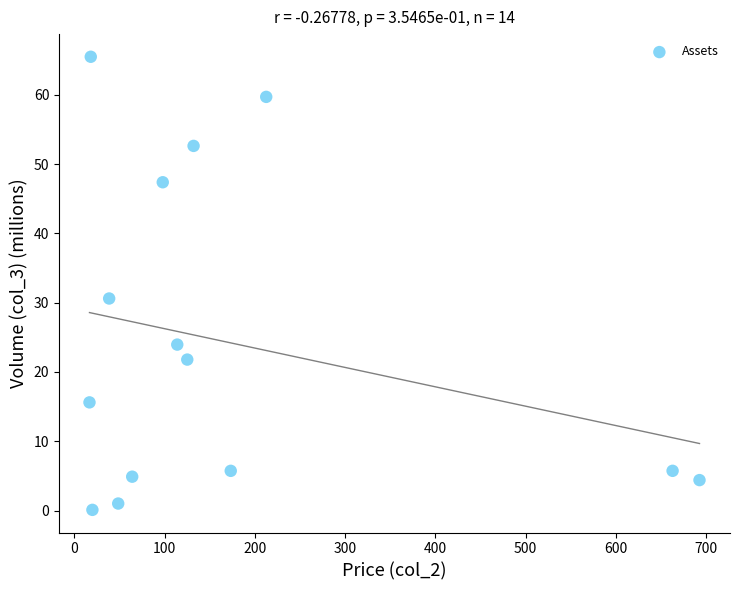

What is the range of Y values (max minus min)?

65.4